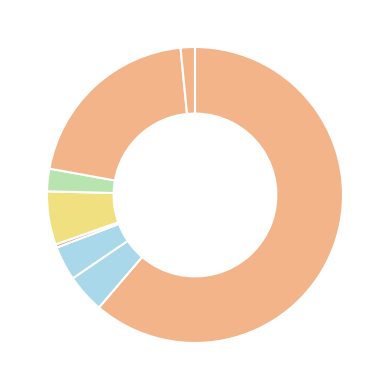

Which slice represents more than half of the pie?

INDIVIDUALS